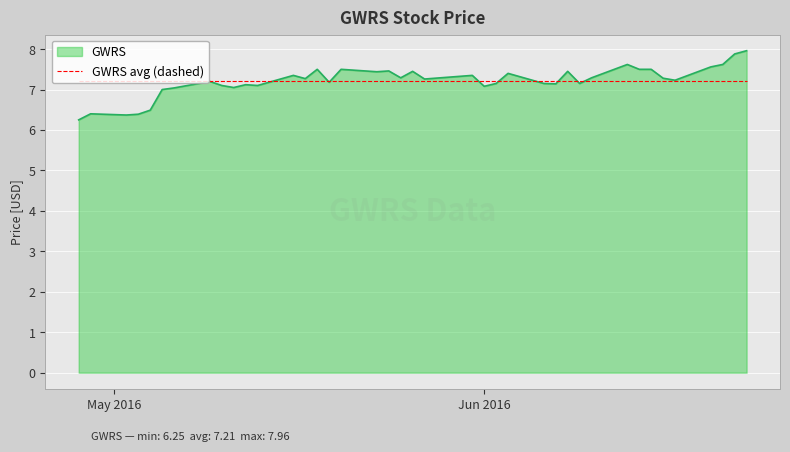

Rank the series by their maximum value, from highest to lowest.

GWRS, GWRS avg (dashed)